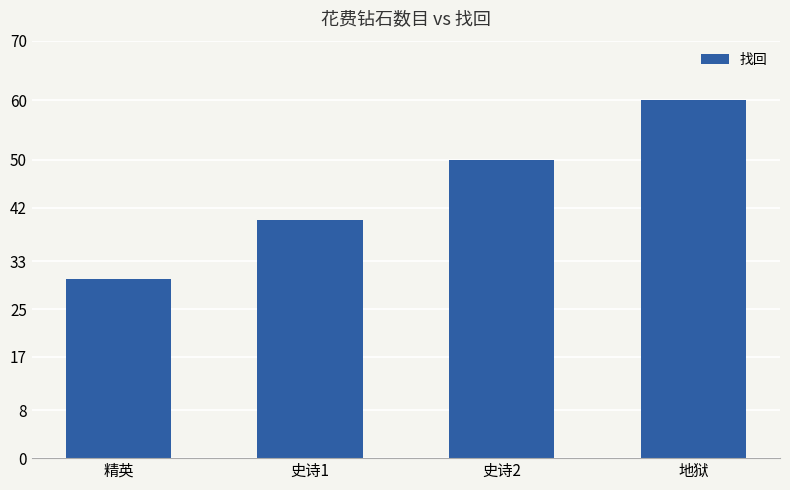

Rank the categories by value from lowest to highest.

精英, 史诗1, 史诗2, 地狱